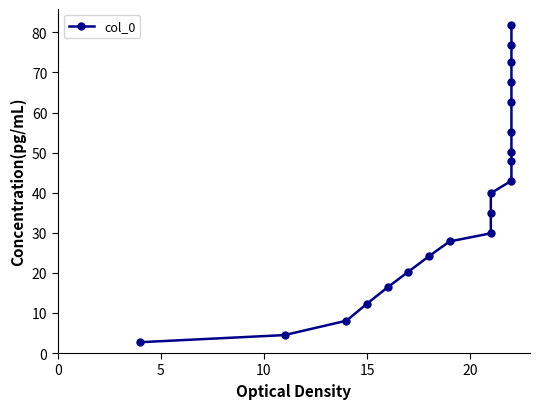

Reading left to right, extract all data points from this chart.

2.7	4.5	8.1	12.3	16.4	20.3	24.1	27.8	29.9	34.9	39.9	43.0	48.0	50.2	55.2	62.5	67.5	72.5	76.9	81.9